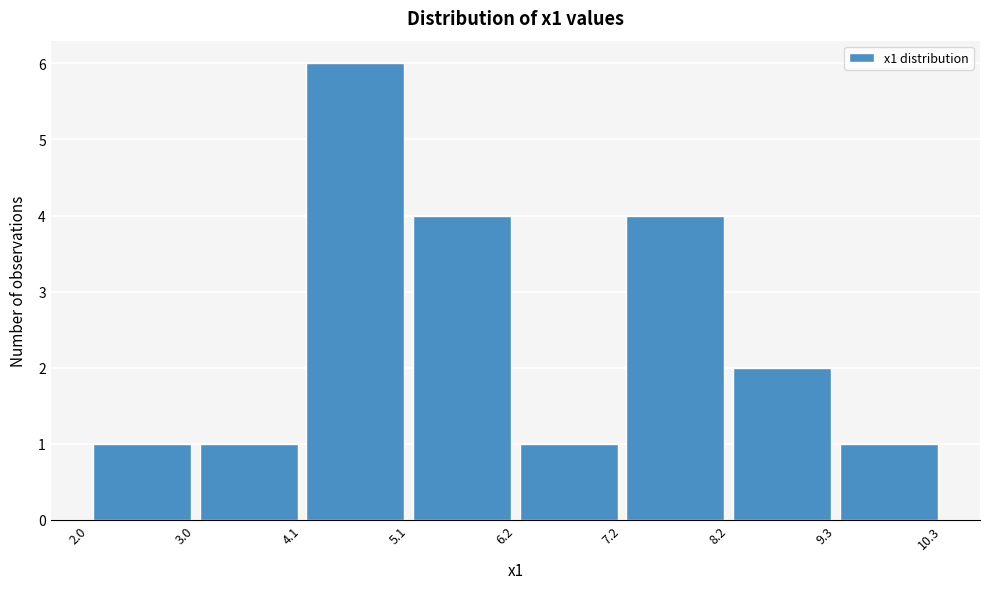

Reading left to right, transcribe this chart: for each bar, give the range it covers on the x-axis and its height. The values are not printed on the chart, so give them approximately, as read against the axis.

2.0 to 3.0: 1
3.0 to 4.1: 1
4.1 to 5.1: 6
5.1 to 6.2: 4
6.2 to 7.2: 1
7.2 to 8.2: 4
8.2 to 9.3: 2
9.3 to 10.3: 1